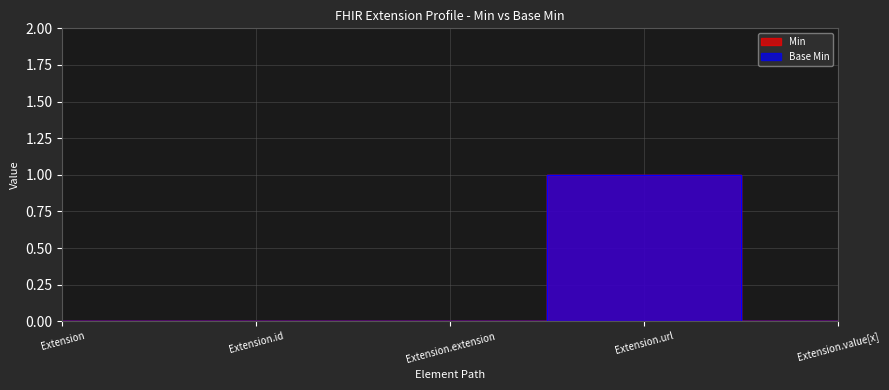

Count the Min values in the range 0 to 1.

5